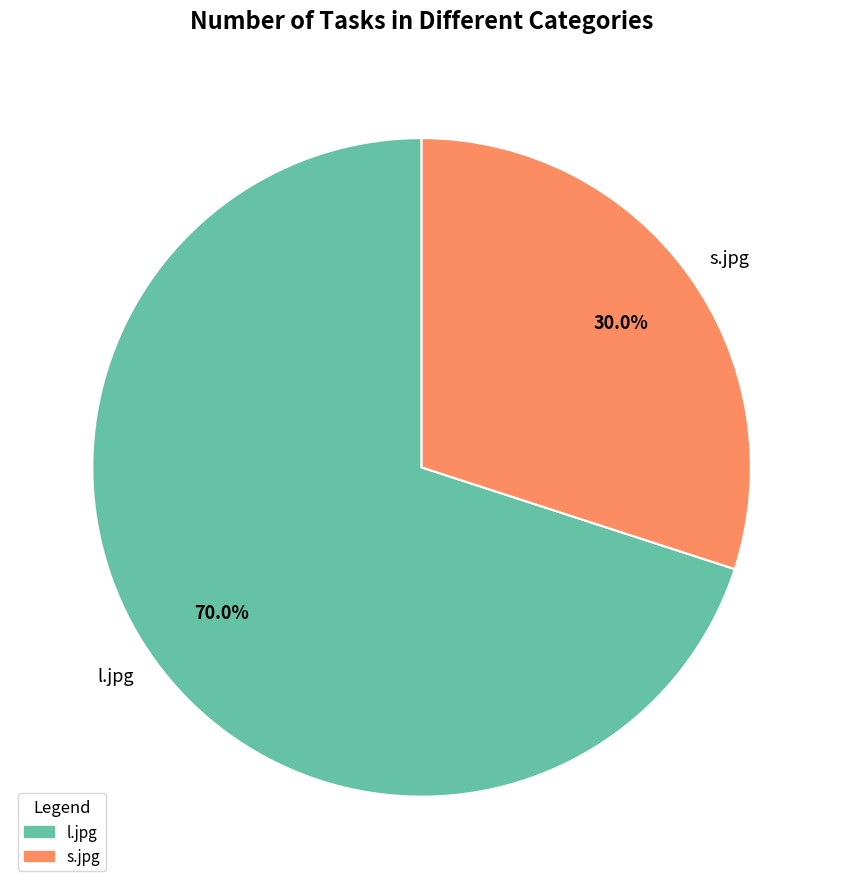

Which slice is the largest?

l.jpg